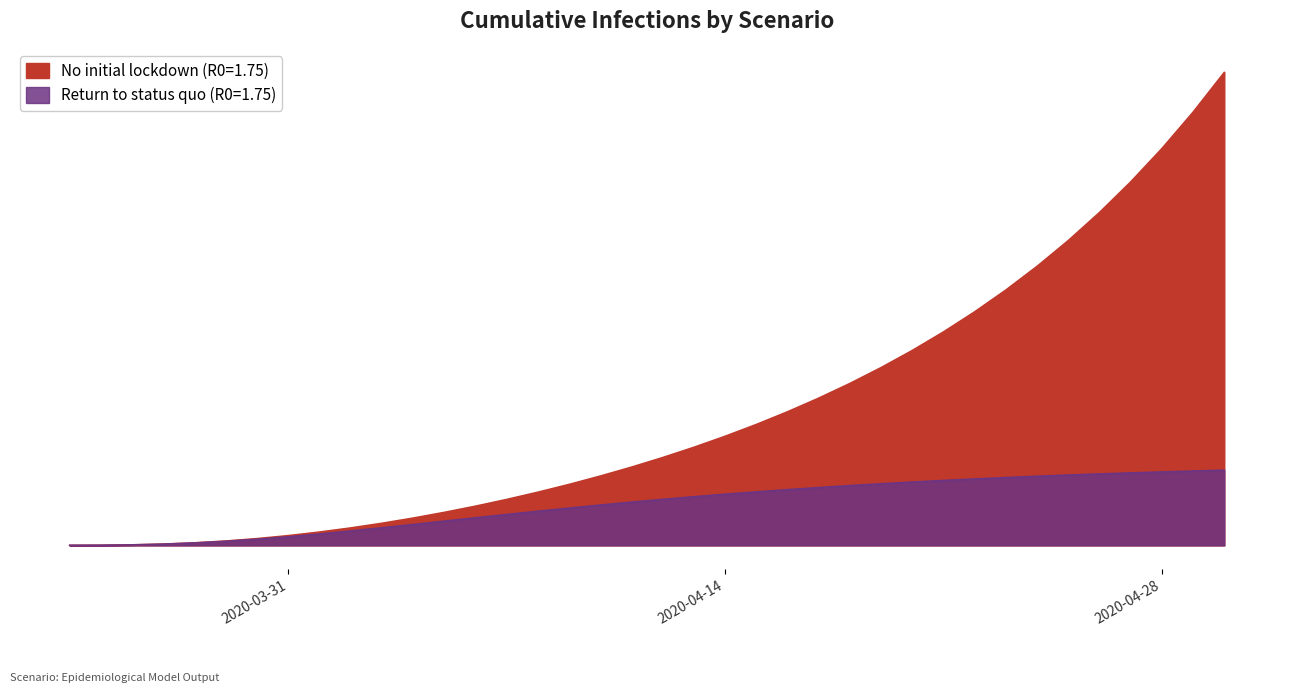

How many lines are shown in the chart?

2